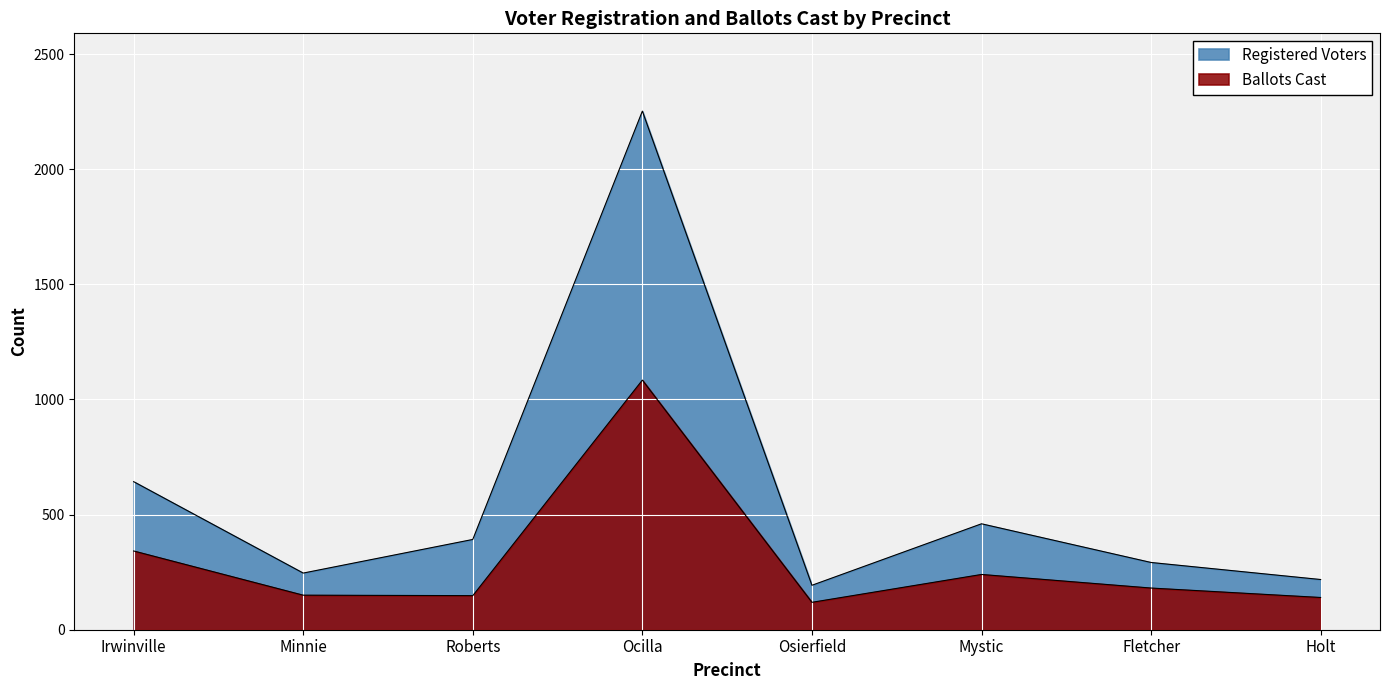

How many interior local valleys does the Registered Voters series have?

2